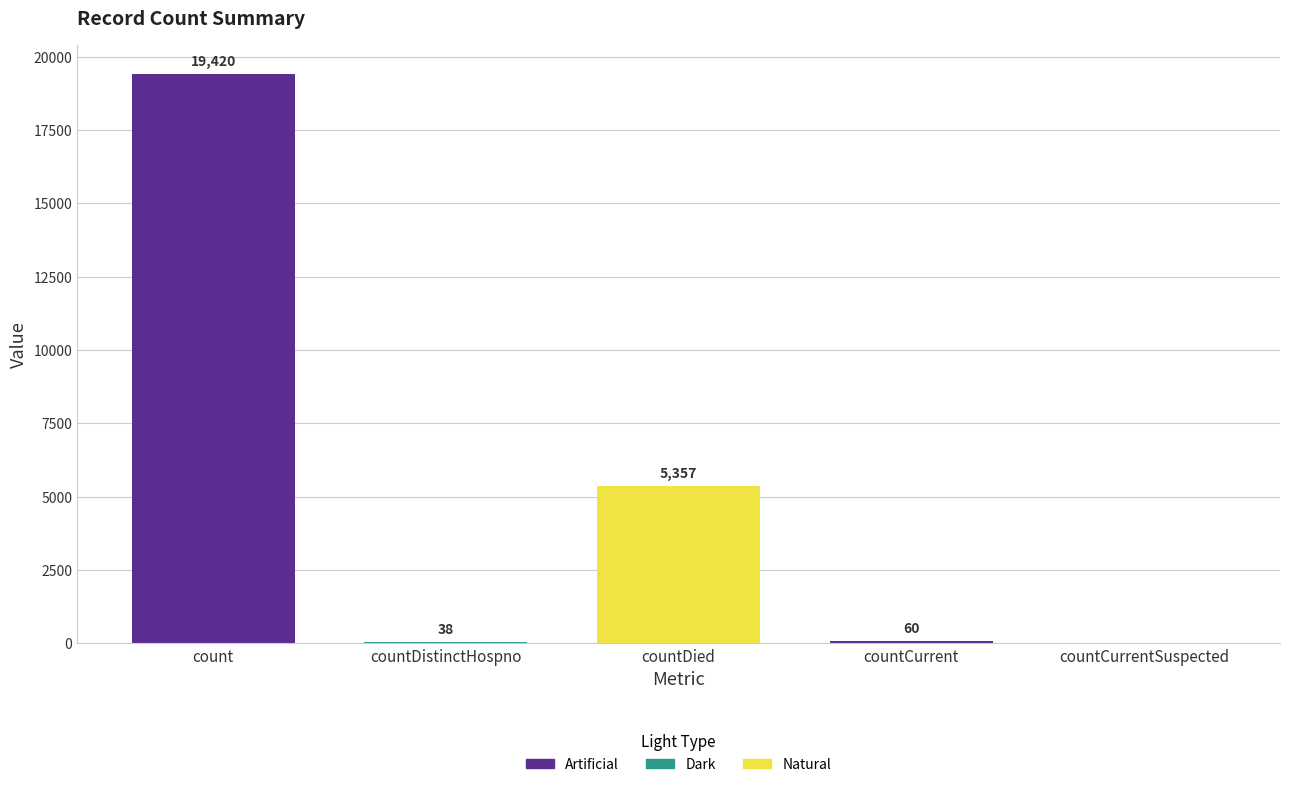

Are the bars grouped side by side (vs. stacked)?

No